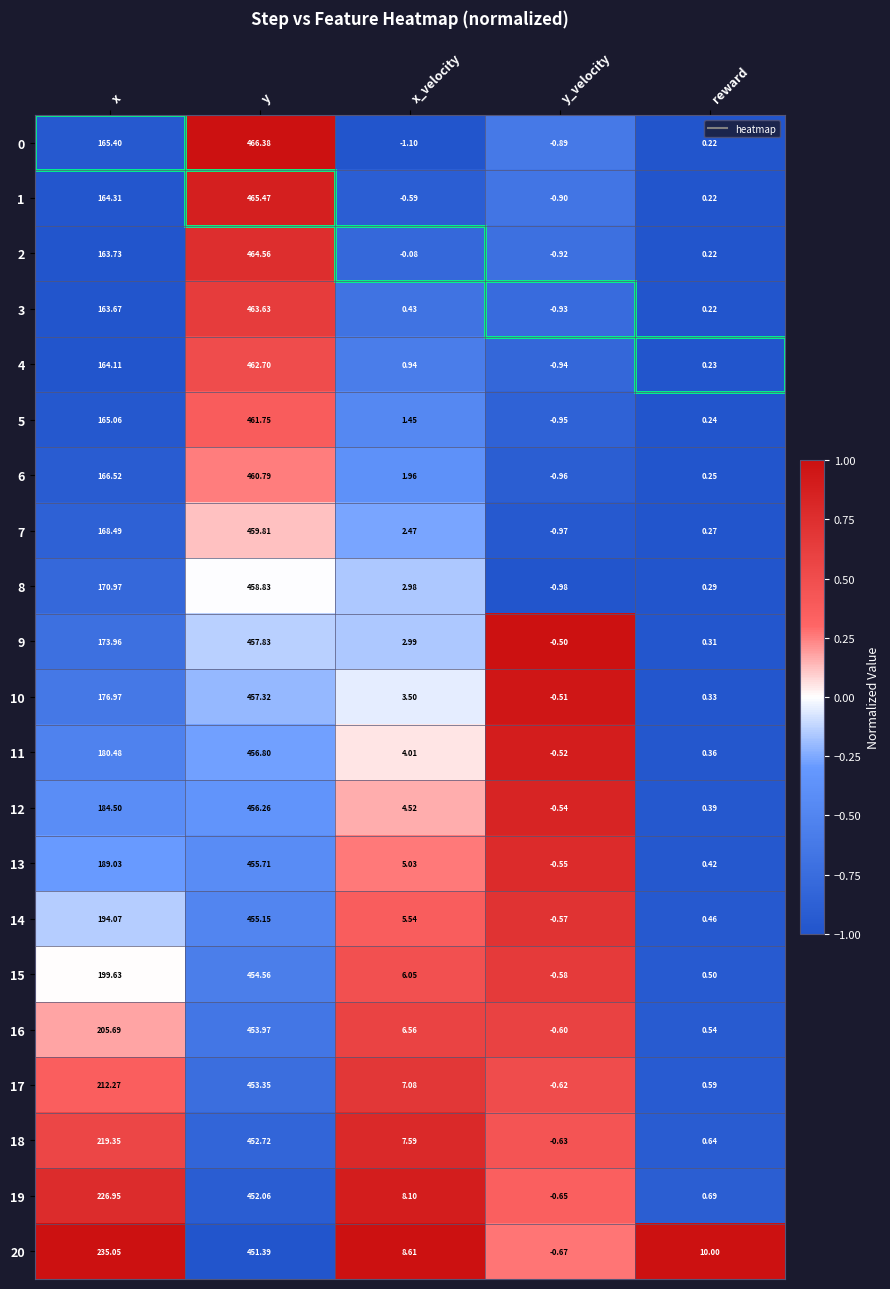

How many positive values does the 3 series have?

4